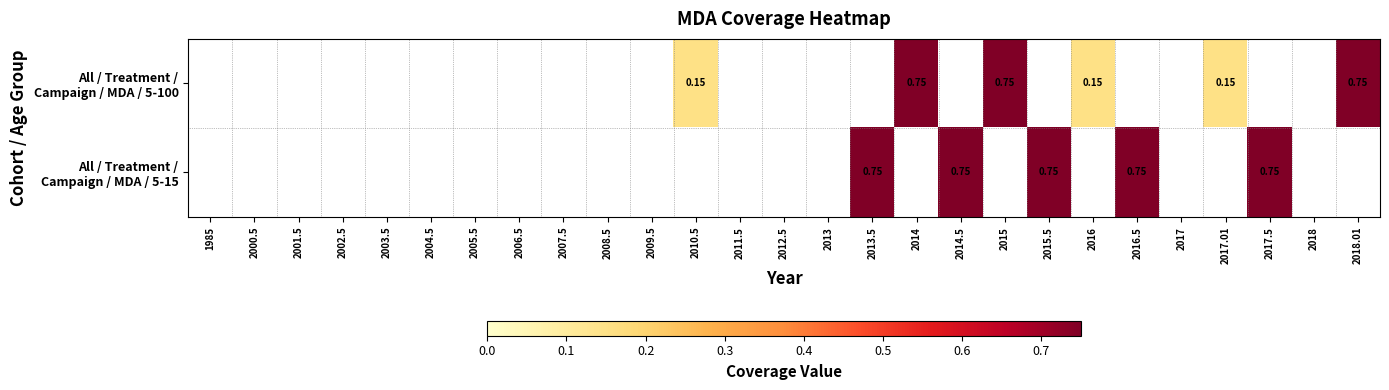

True or false: All / Treatment / Campaign / MDA / 5-15 has a value of 0.0 at 2009.5.

True